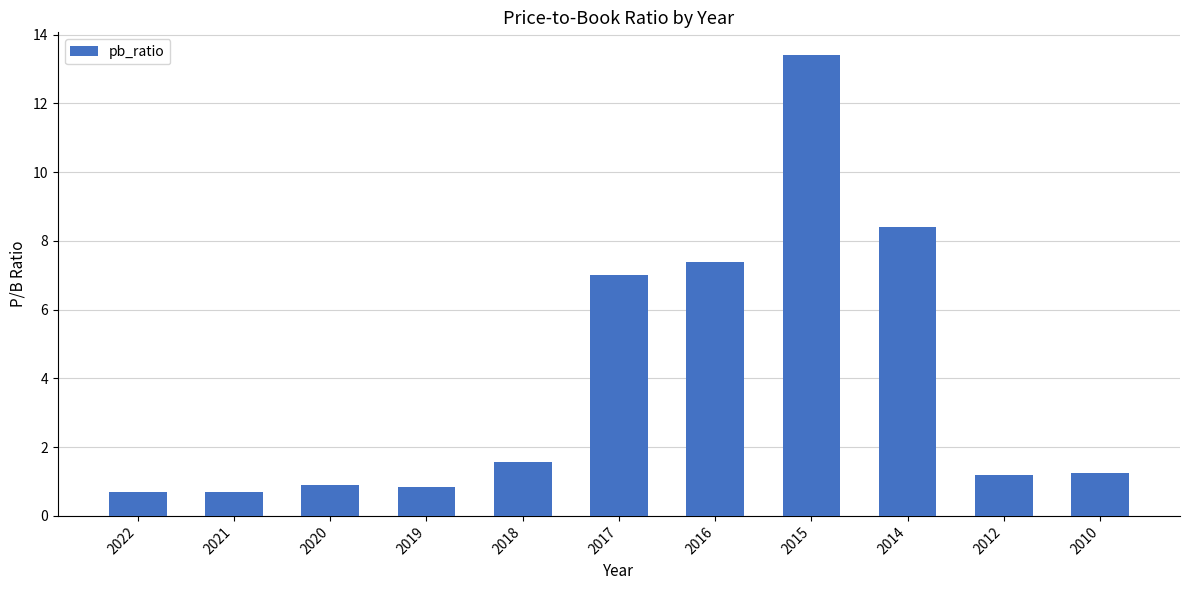

What is the average value?

3.9